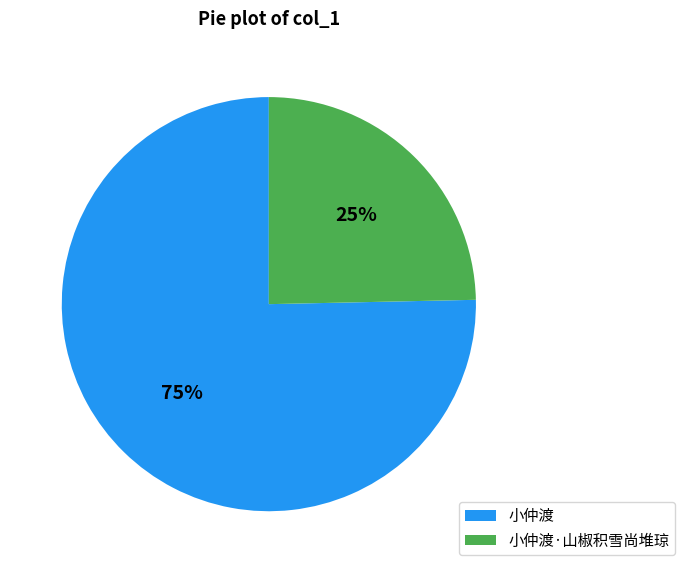

Is there any slice that represents more than half of the pie?

Yes